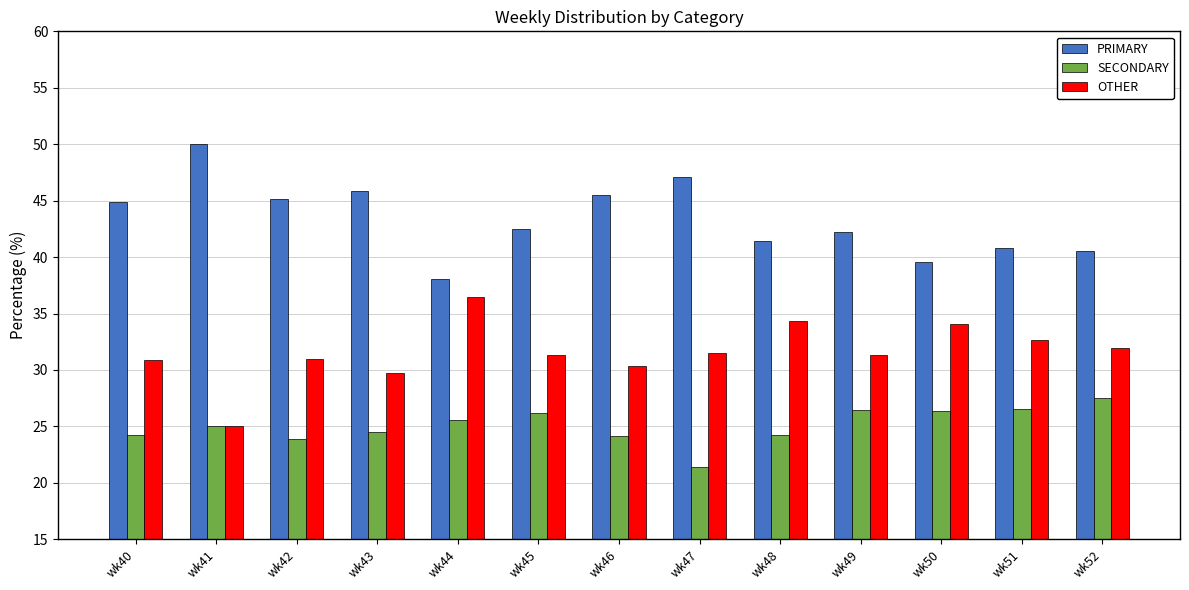

What are all the series names shown in the legend?

PRIMARY, SECONDARY, OTHER